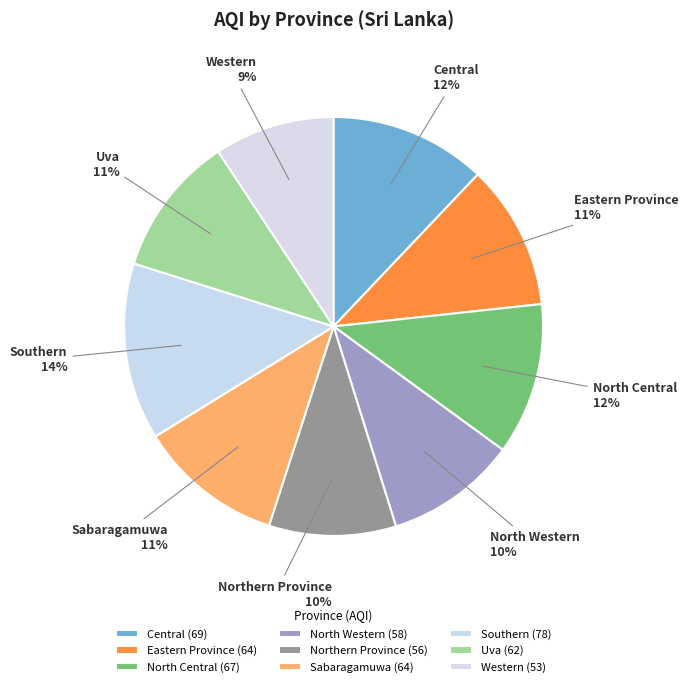

Do Central and Western together represent more than half of the pie?

No